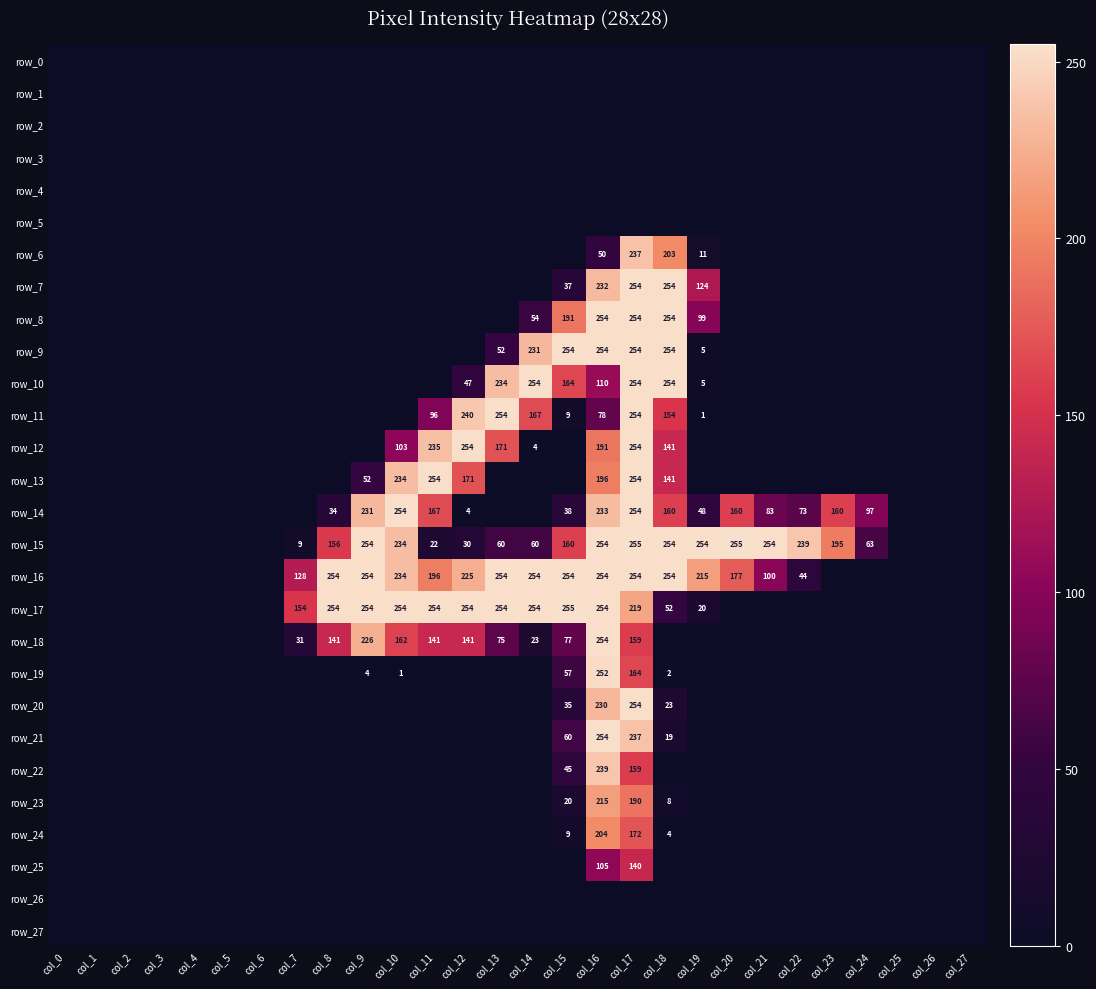

Rank the series at col_0 from highest to lowest value.

row_0, row_1, row_2, row_3, row_4, row_5, row_6, row_7, row_8, row_9, row_10, row_11, row_12, row_13, row_14, row_15, row_16, row_17, row_18, row_19, row_20, row_21, row_22, row_23, row_24, row_25, row_26, row_27